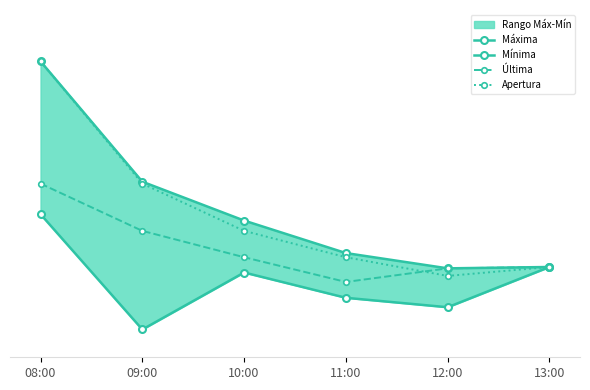

Is it true that Máxima equals 1829.4 at 09:00?

False